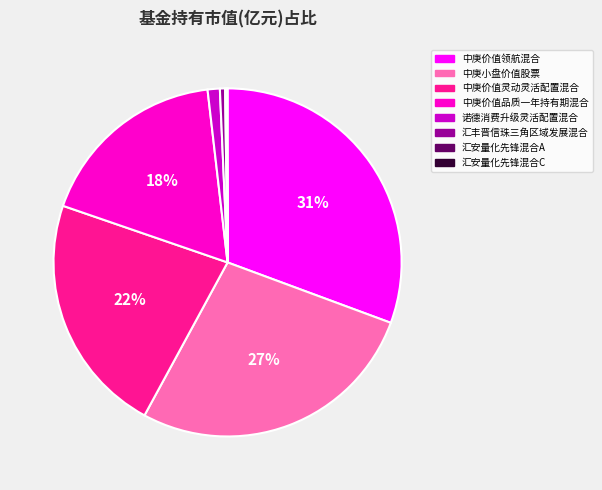

To the nearest percent, what is the combined percentage of 中庚价值品质一年持有期混合 and 诺德消费升级灵活配置混合?

19%